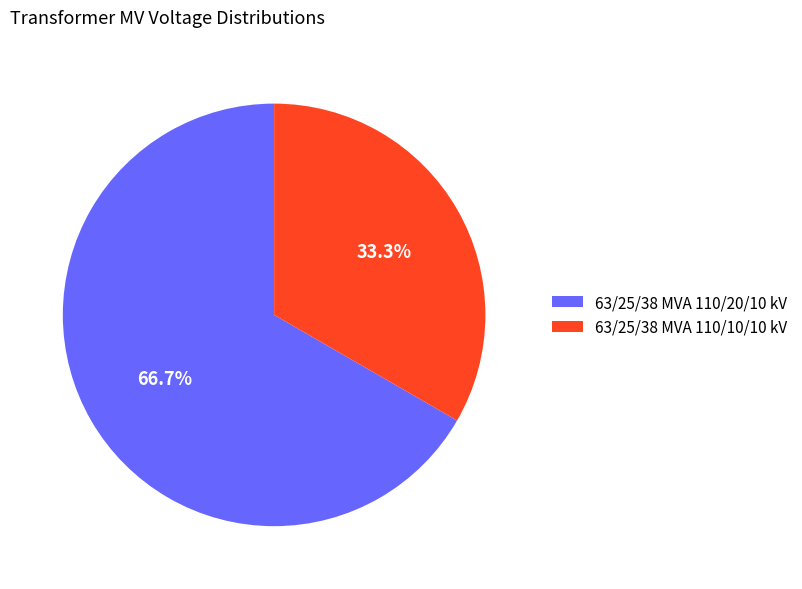

Do 63/25/38 MVA 110/20/10 kV and 63/25/38 MVA 110/10/10 kV together represent more than half of the pie?

Yes